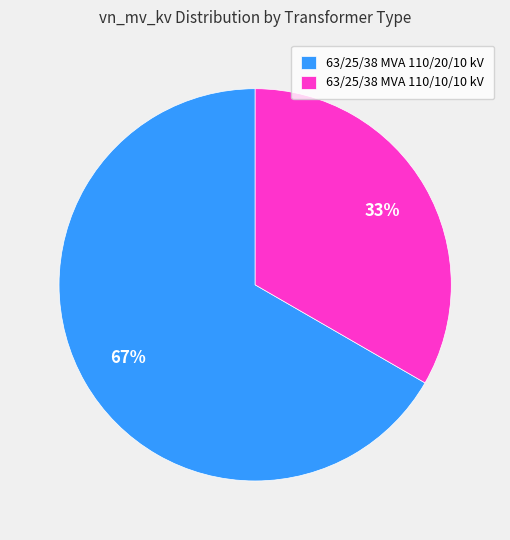

What is the smallest slice in the pie chart?

63/25/38 MVA 110/10/10 kV